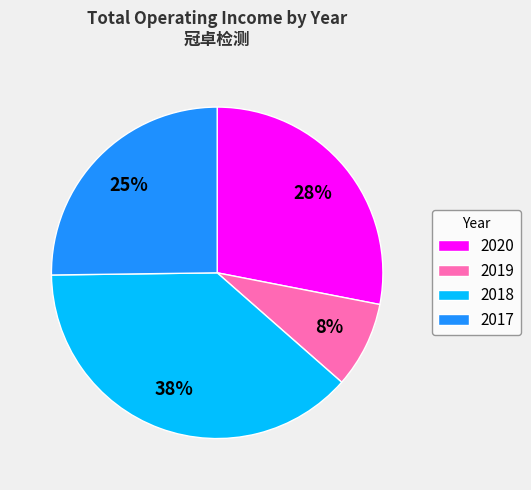

Combined, do 2017 and 2020 account for over 50%?

Yes